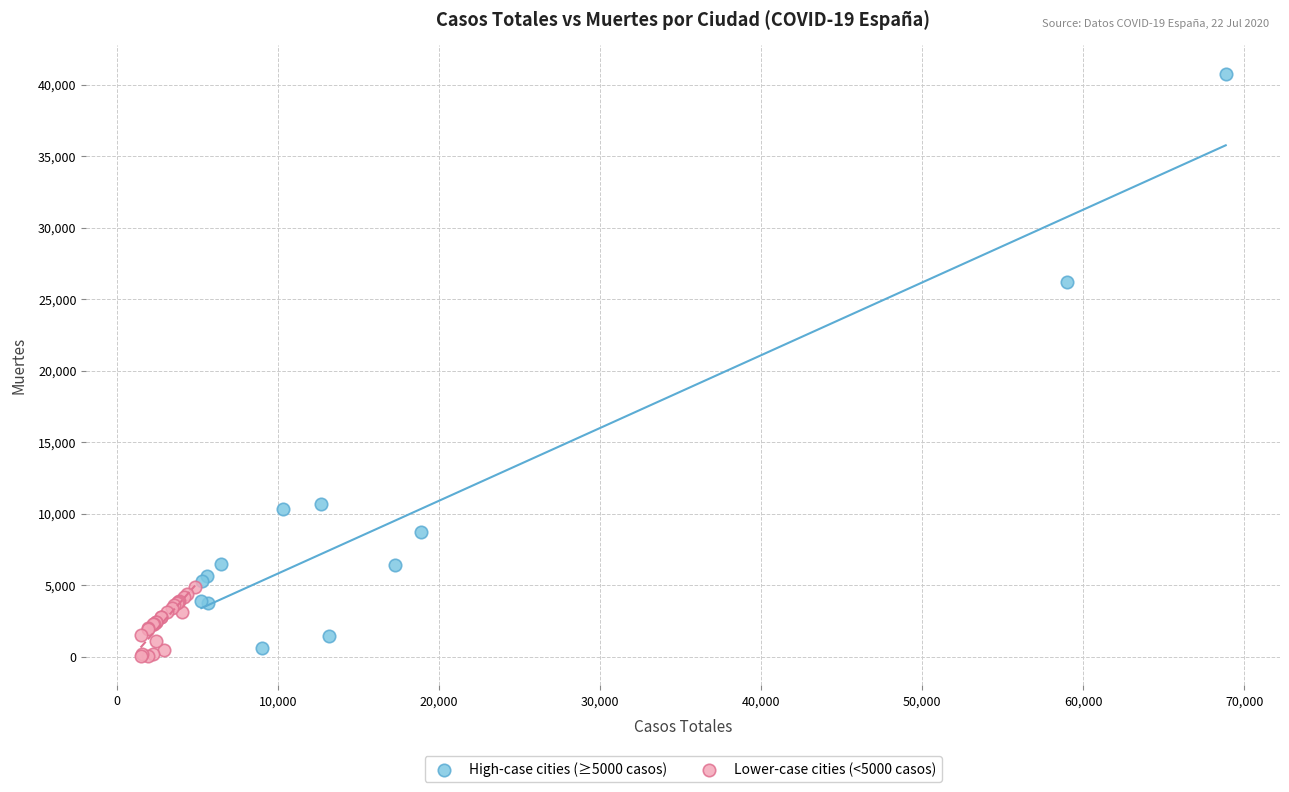

Which series contains the highest Y value?

High-case cities (≥5000 casos)